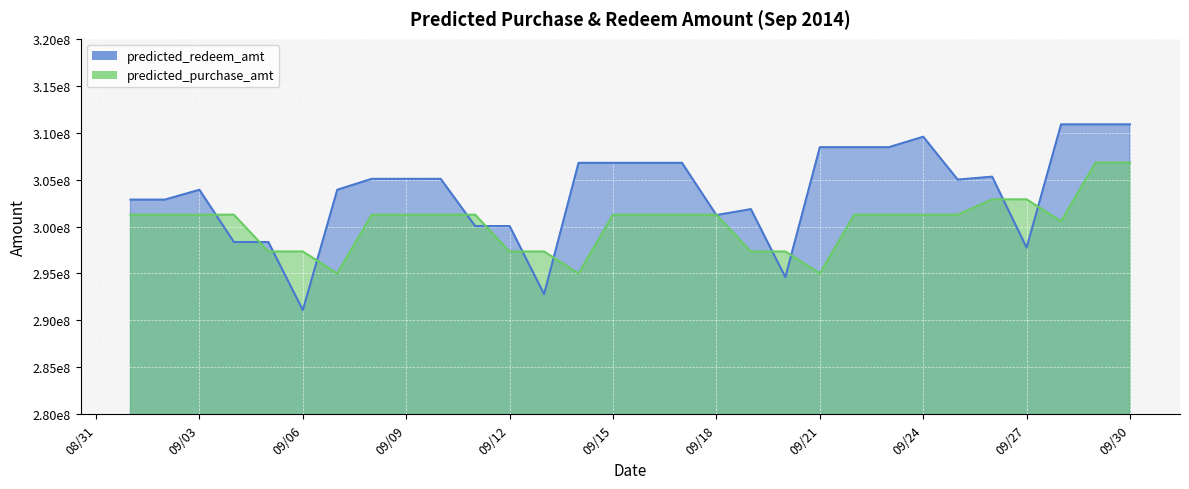

At which category is the sum across all series the highest?

20140929